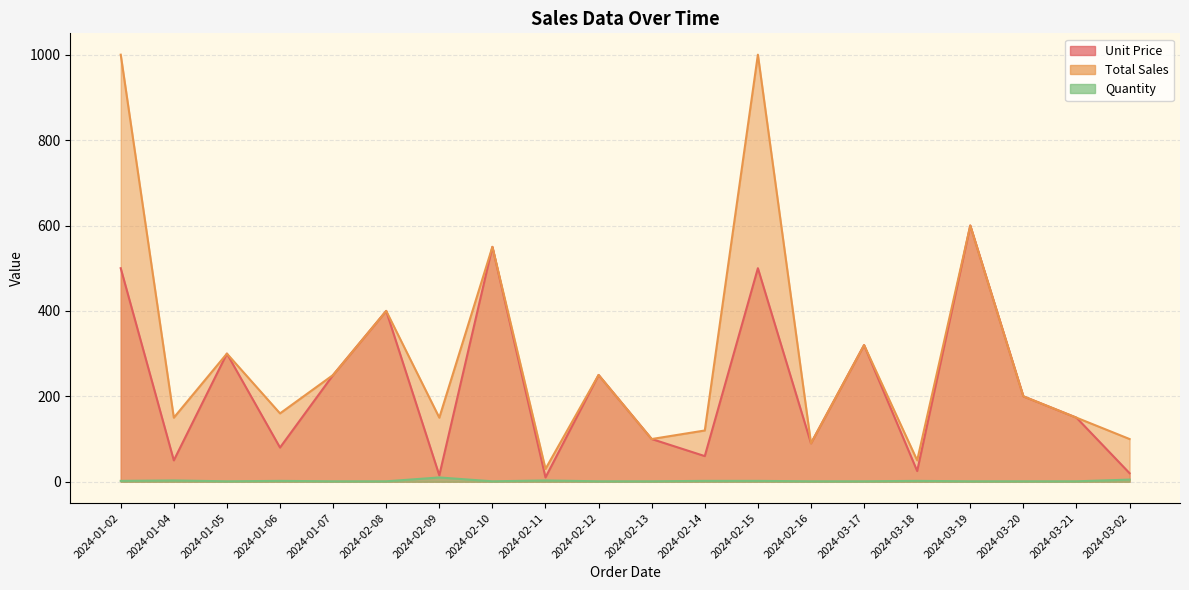

What are all the series names shown in the legend?

Unit Price, Total Sales, Quantity